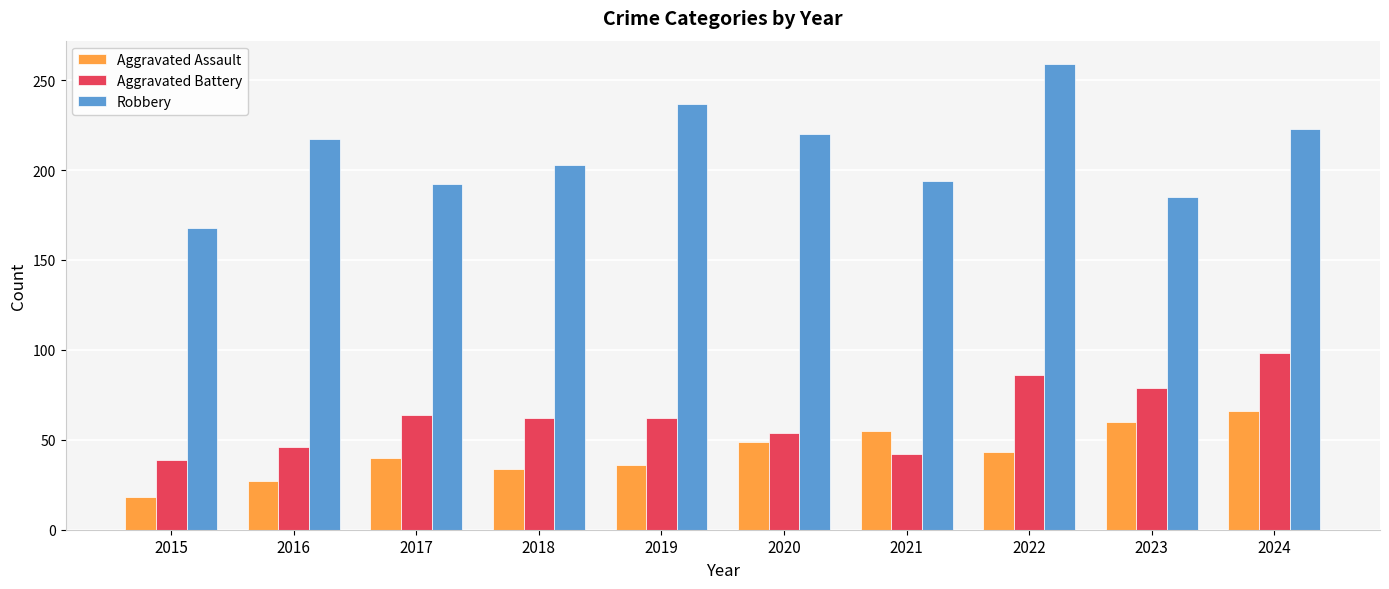

What is the value of the Aggravated Assault bar at the 3rd from the left?

40